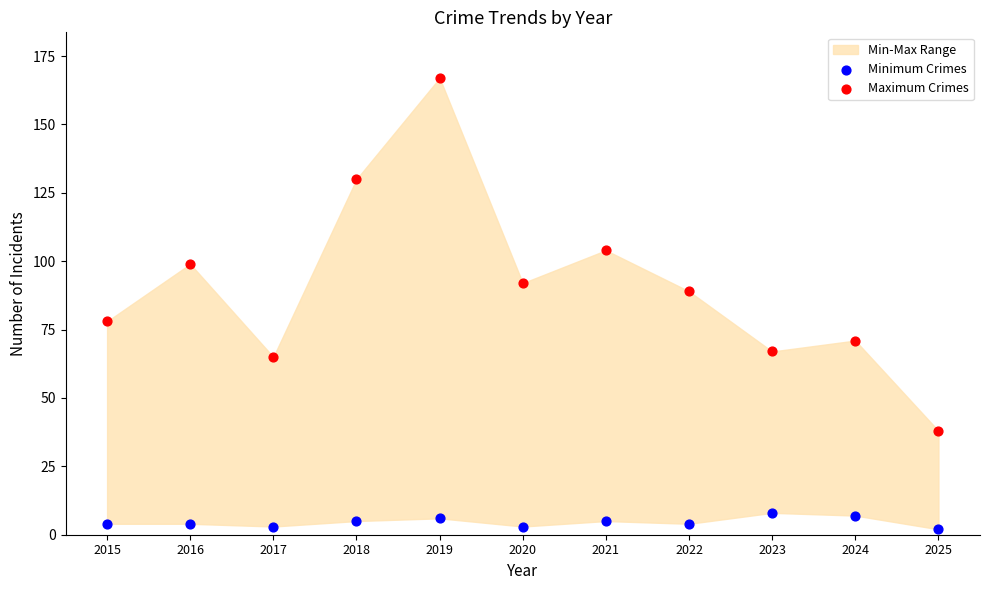

Across all data points, what is the range of Y values (max minus min)?

165